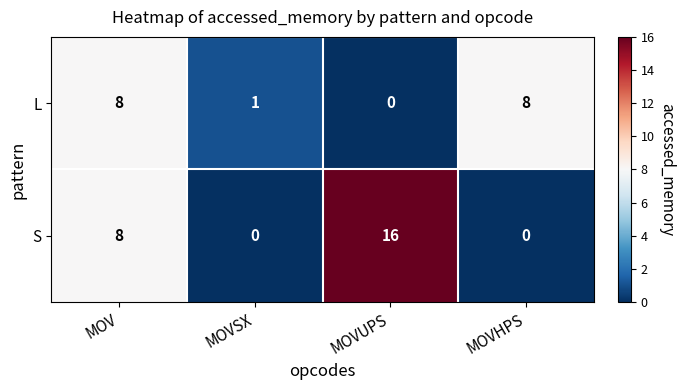

Reading left to right, what are all the values shown in this chart?

L: MOV=8	MOVSX=1	MOVUPS=0	MOVHPS=8
S: MOV=8	MOVSX=0	MOVUPS=16	MOVHPS=0